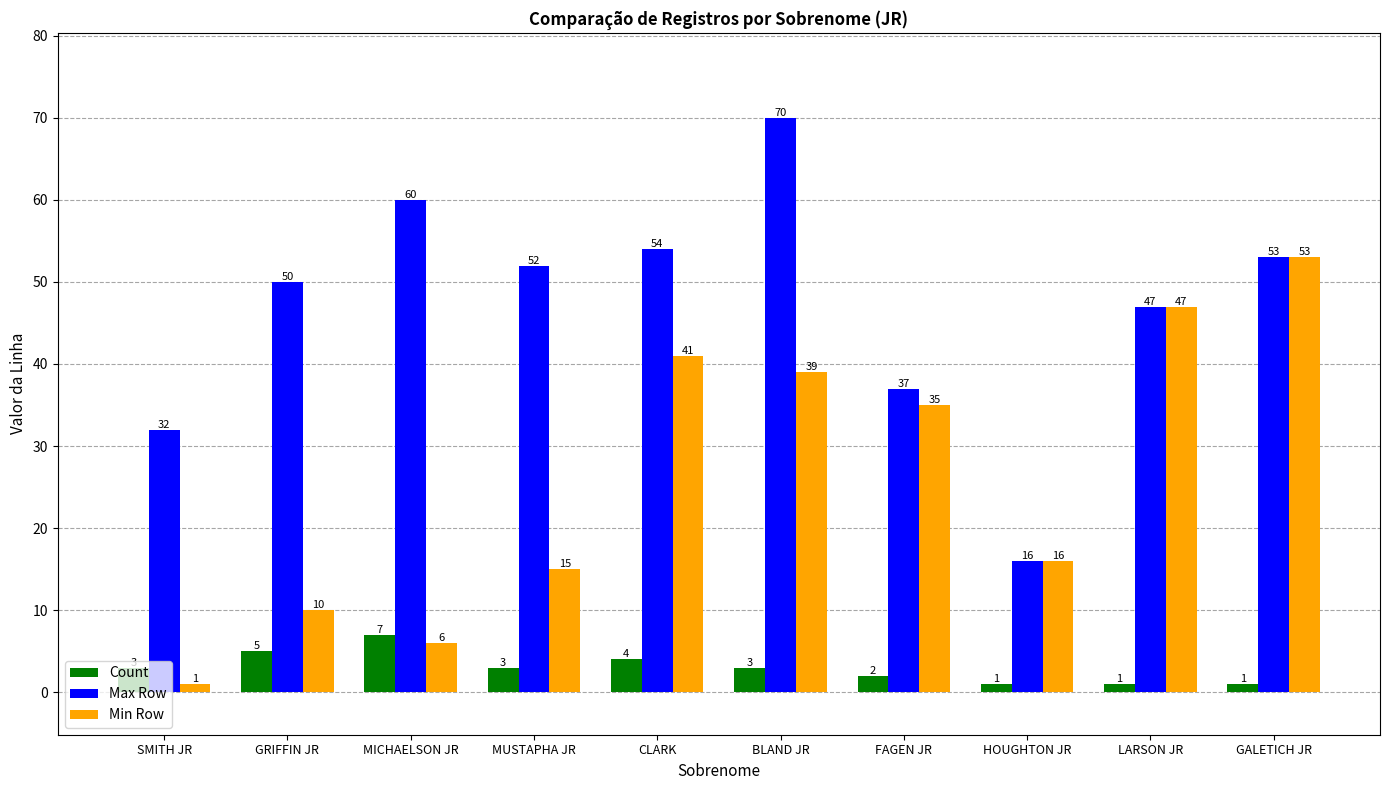

At CLARK, list the series in order from smallest to largest.

Count, Min Row, Max Row